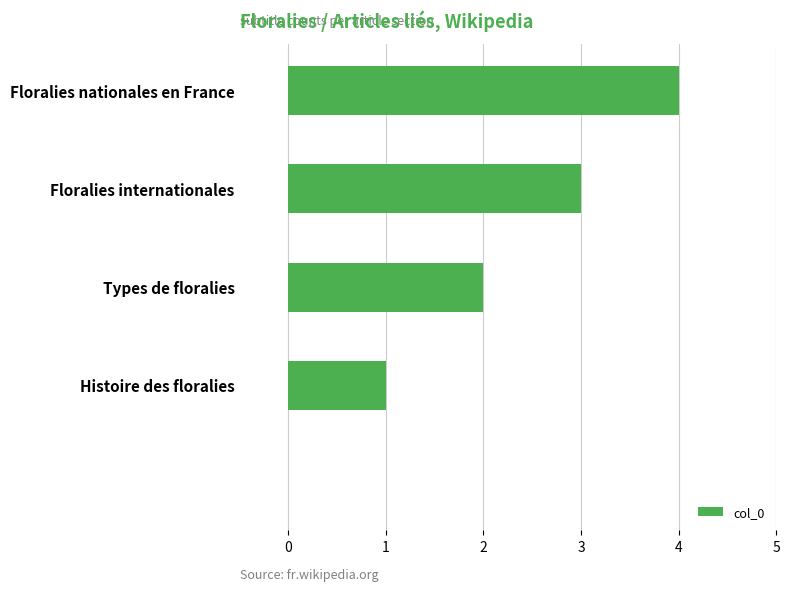

What is the greatest value displayed?

4